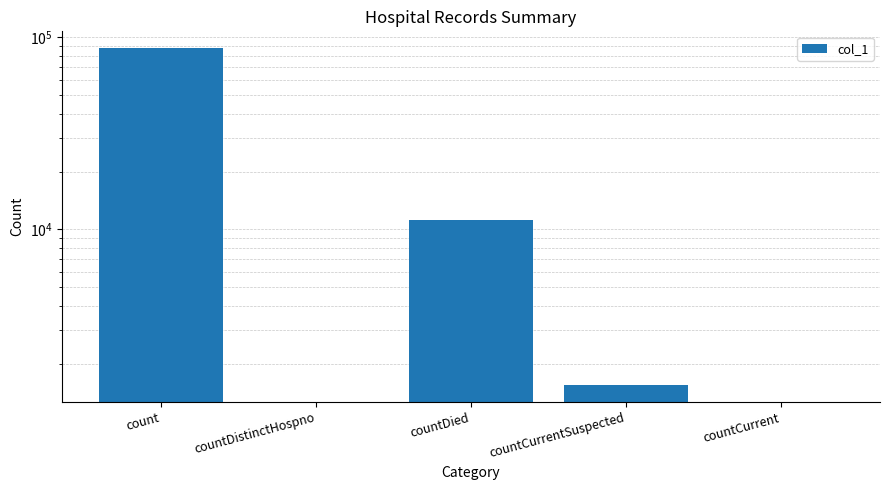

Rank the categories by value from lowest to highest.

countDistinctHospno, countCurrent, countCurrentSuspected, countDied, count